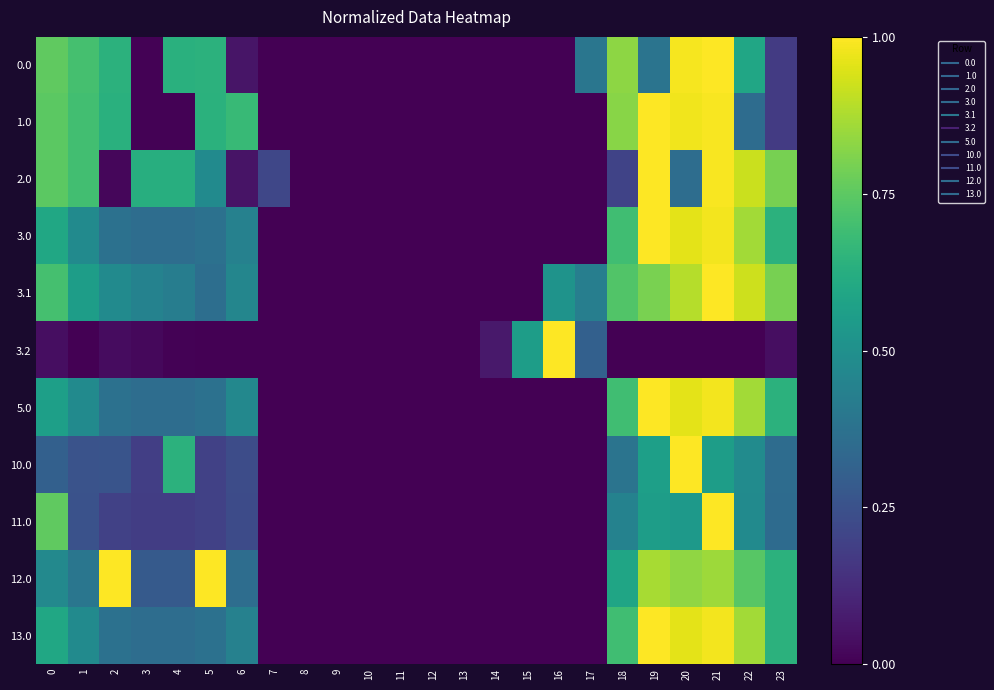

What is the spread (max minus min) of values at 21?

1.0